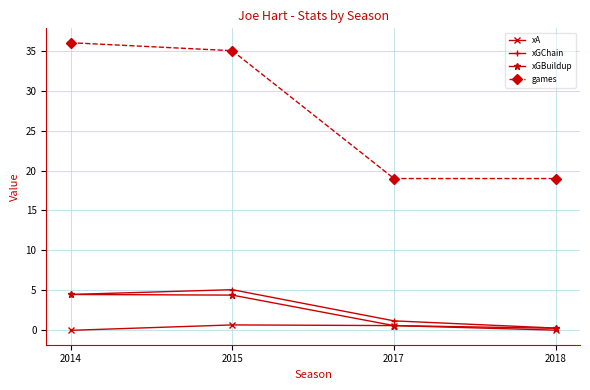

Is the value of xA at 2018 greater than the value of xGBuildup at 2015?

No